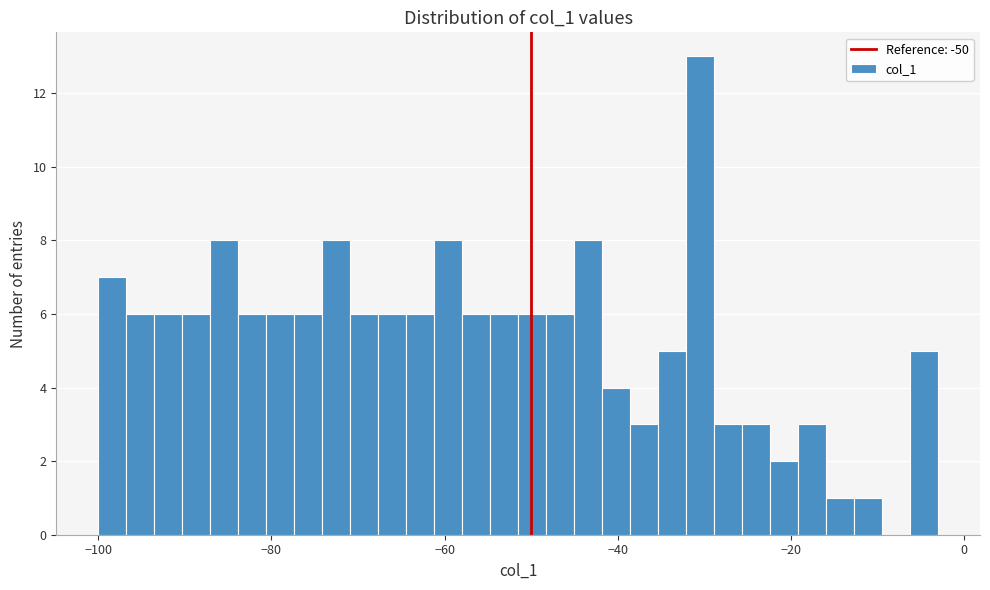

Around what value on the x-axis is the tallest bar? Give the approximate position of its centre, as read against the axis.

-30